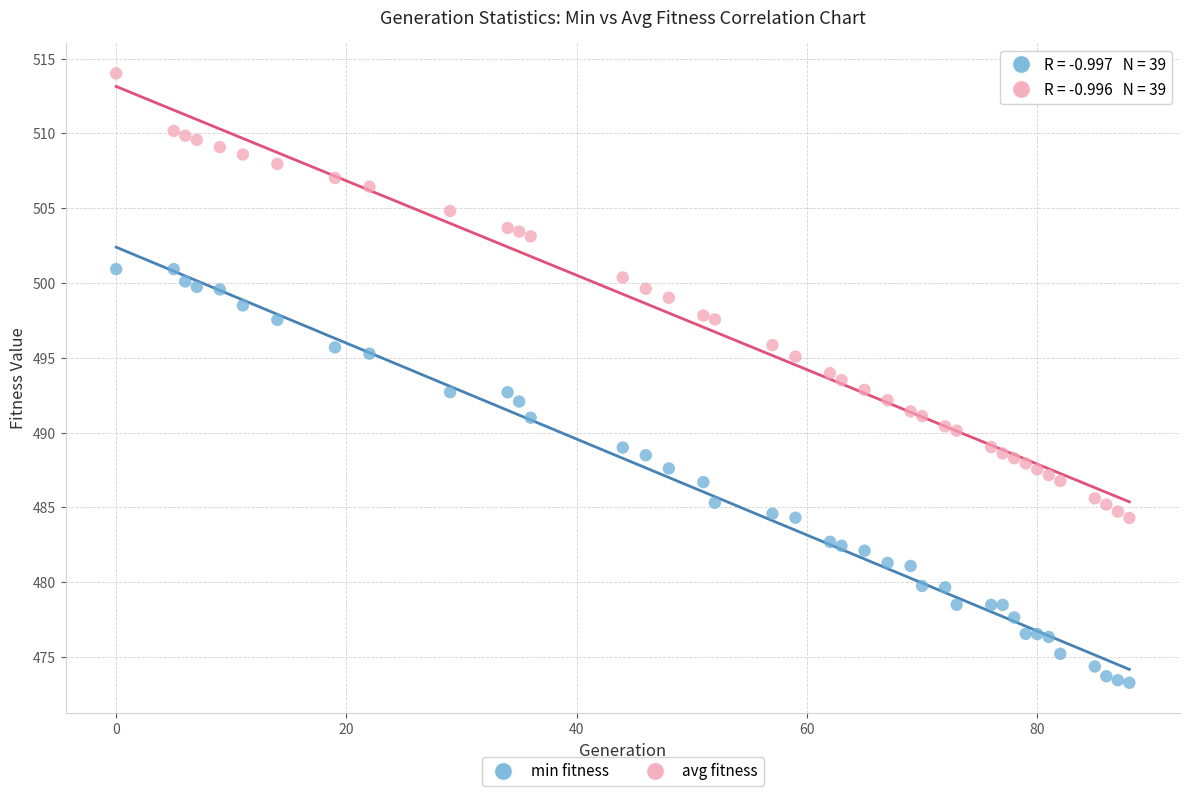

Which series has the largest Y range (max minus min)?

avg fitness